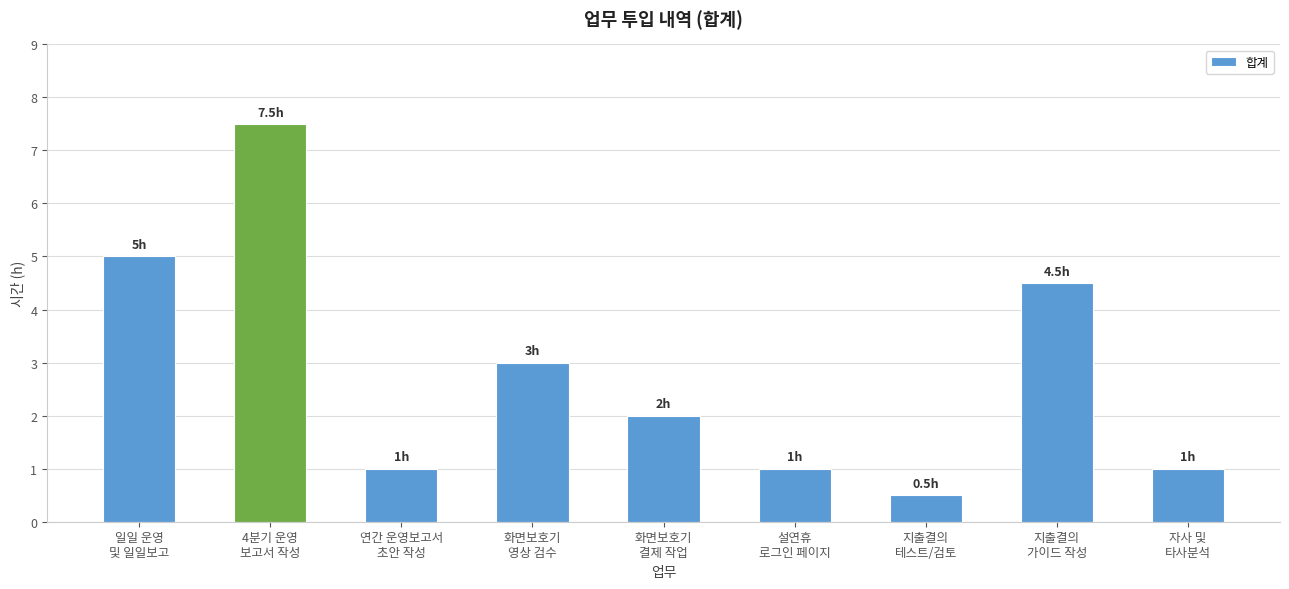

What is the sum of all values?

25.5